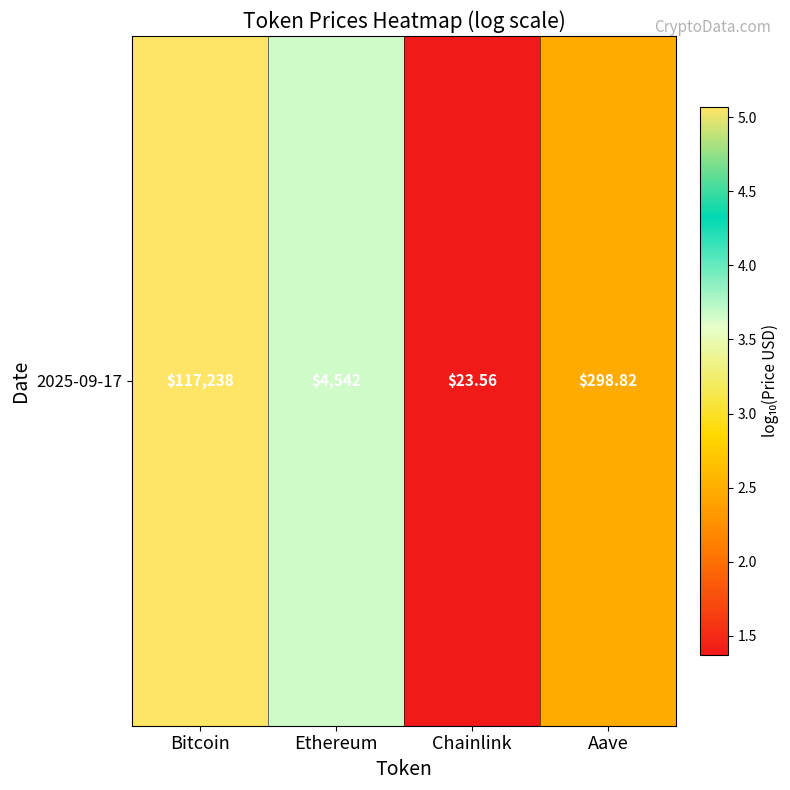

Rank the categories by value from highest to lowest.

Bitcoin, Ethereum, Aave, Chainlink